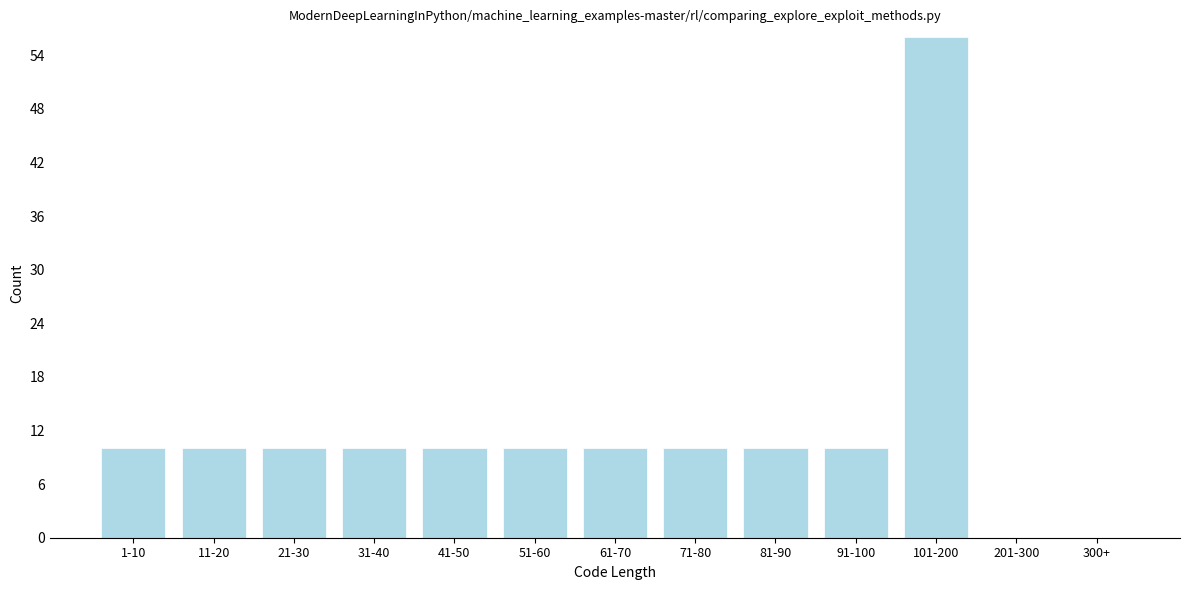

Reading left to right, extract all data points from this chart.

1-10=10	11-20=10	21-30=10	31-40=10	41-50=10	51-60=10	61-70=10	71-80=10	81-90=10	91-100=10	101-200=56	201-300=0	300+=0